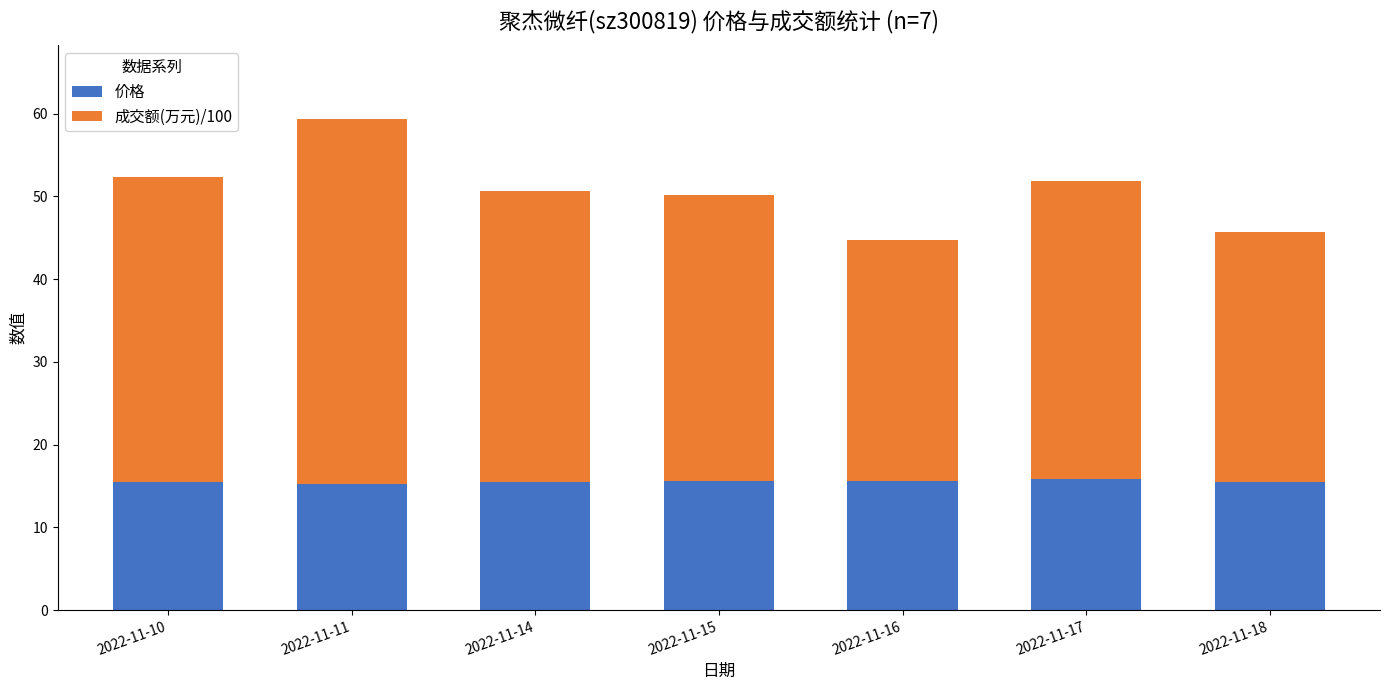

The value of 价格 at 2022-11-18 is 27.7. True or false?

False